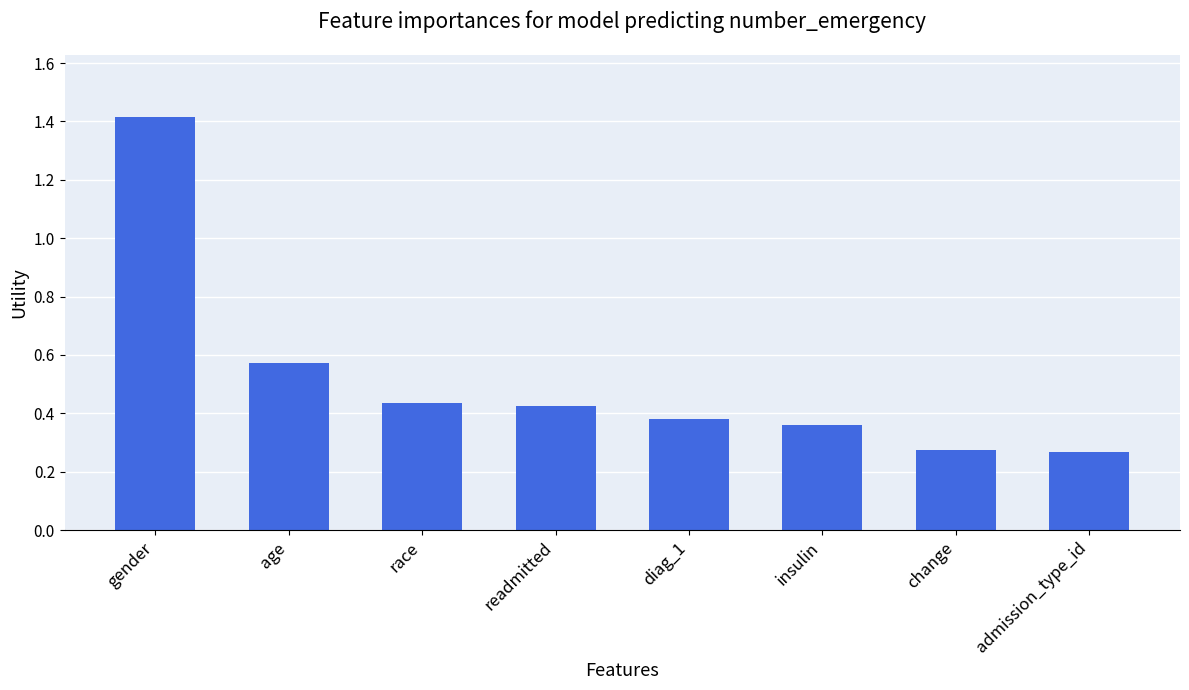

True or false: the data shows 0.8 at race.

False